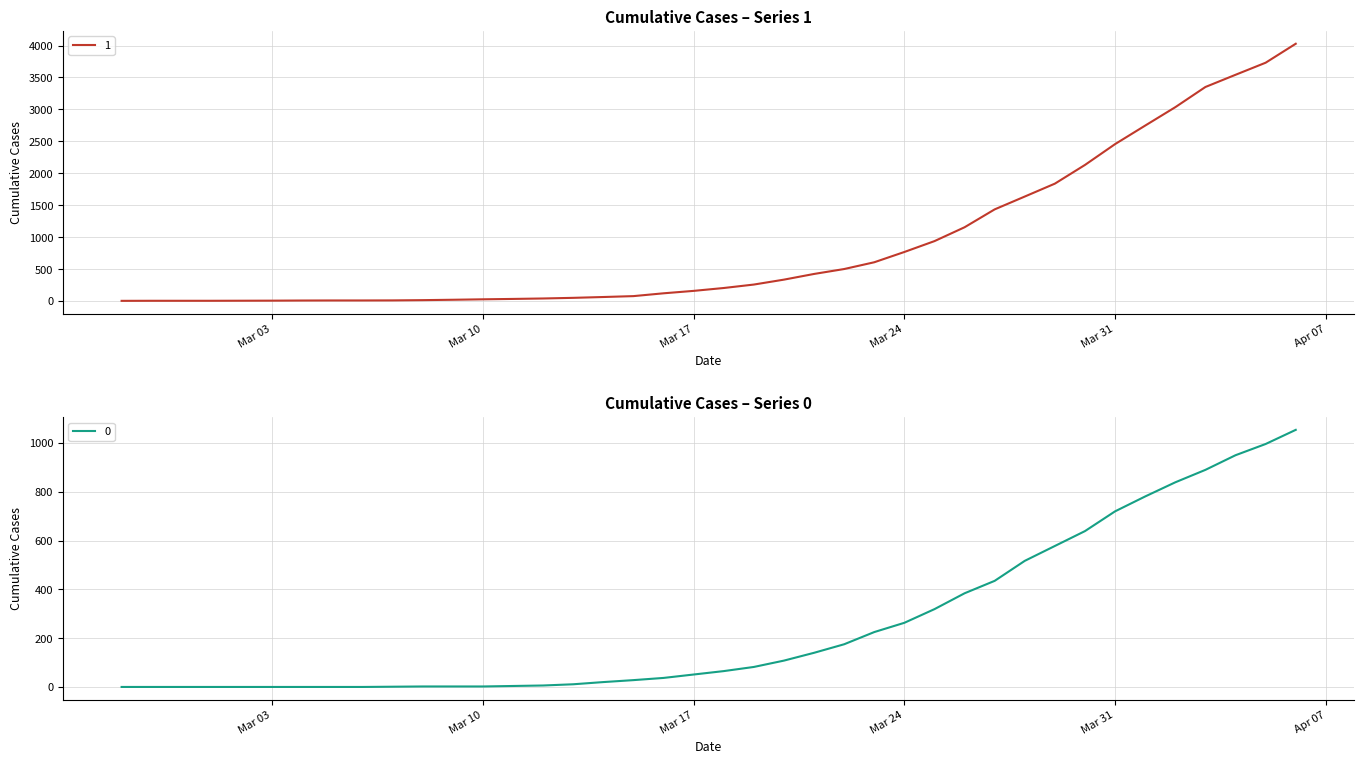

Which series has the largest range (max minus min)?

1